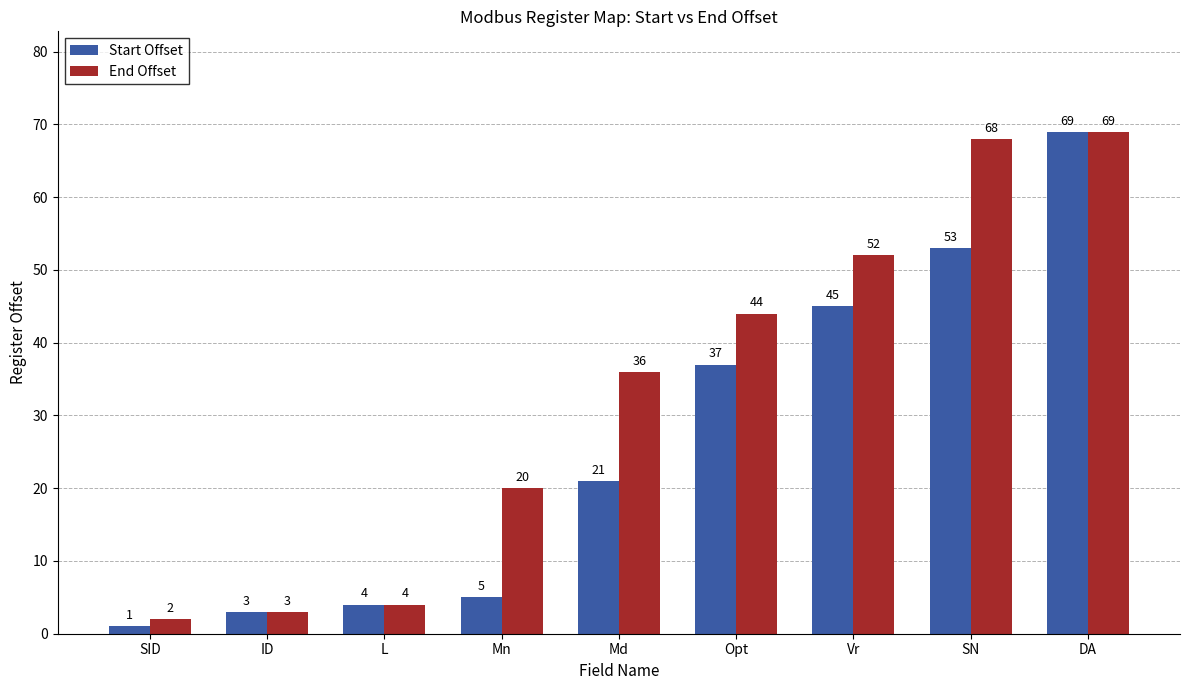

What is the smallest value displayed?

1